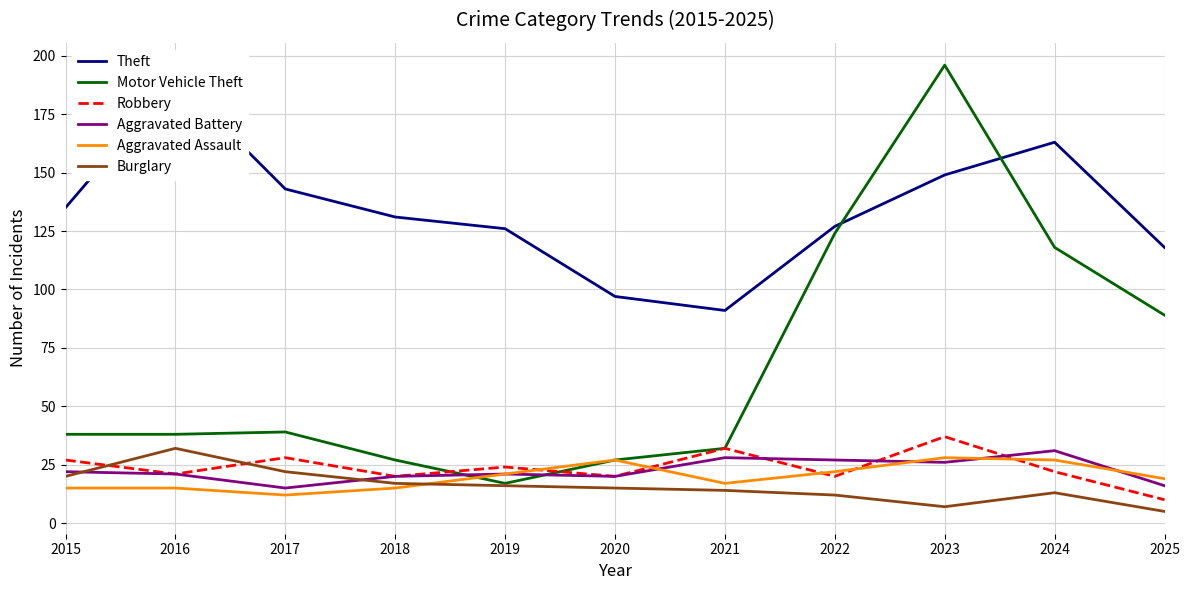

At which category is the sum across all series the highest?

2023